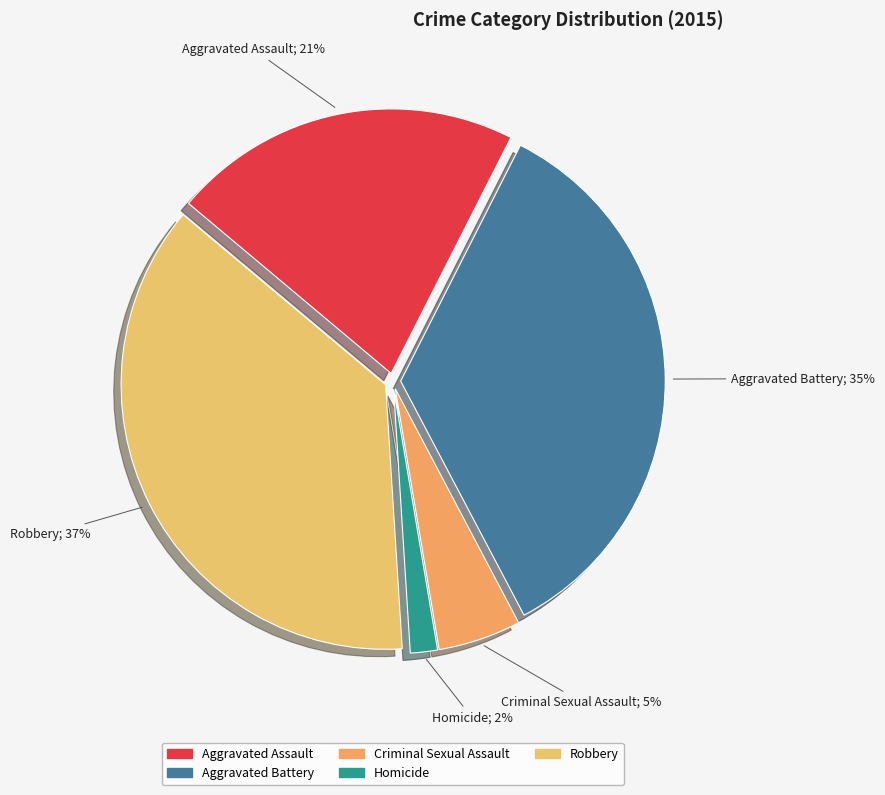

To the nearest percent, what is the difference between the Robbery and Aggravated Battery slice percentages?

2%